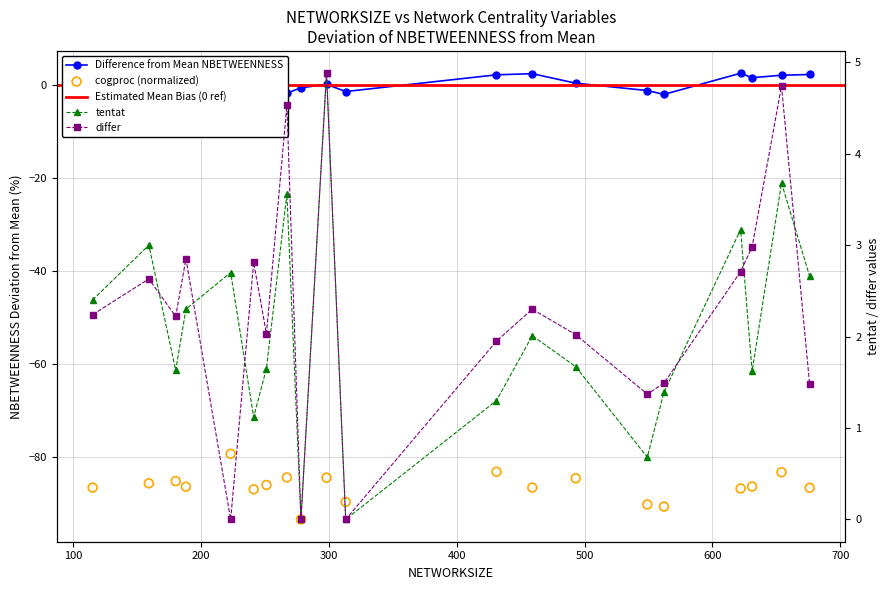

What is the change in value from 115 to 223?

-6.5